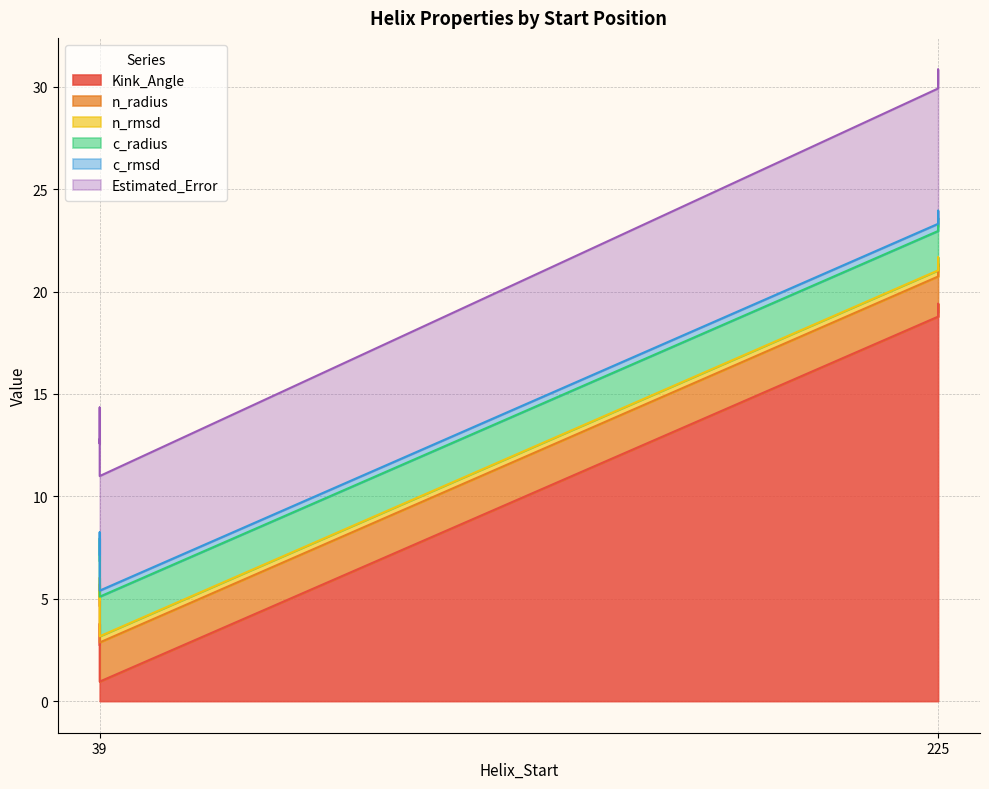

What is the difference between the Kink_Angle values at 39 and 39?

1.8